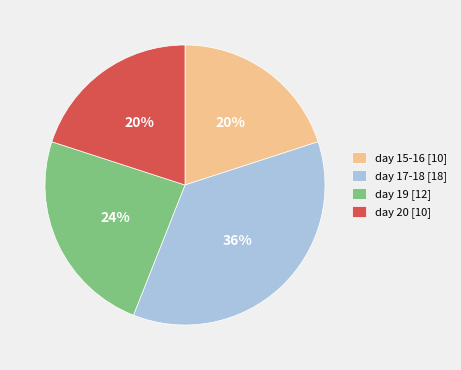

Which slice is the largest?

day 17-18 [18]